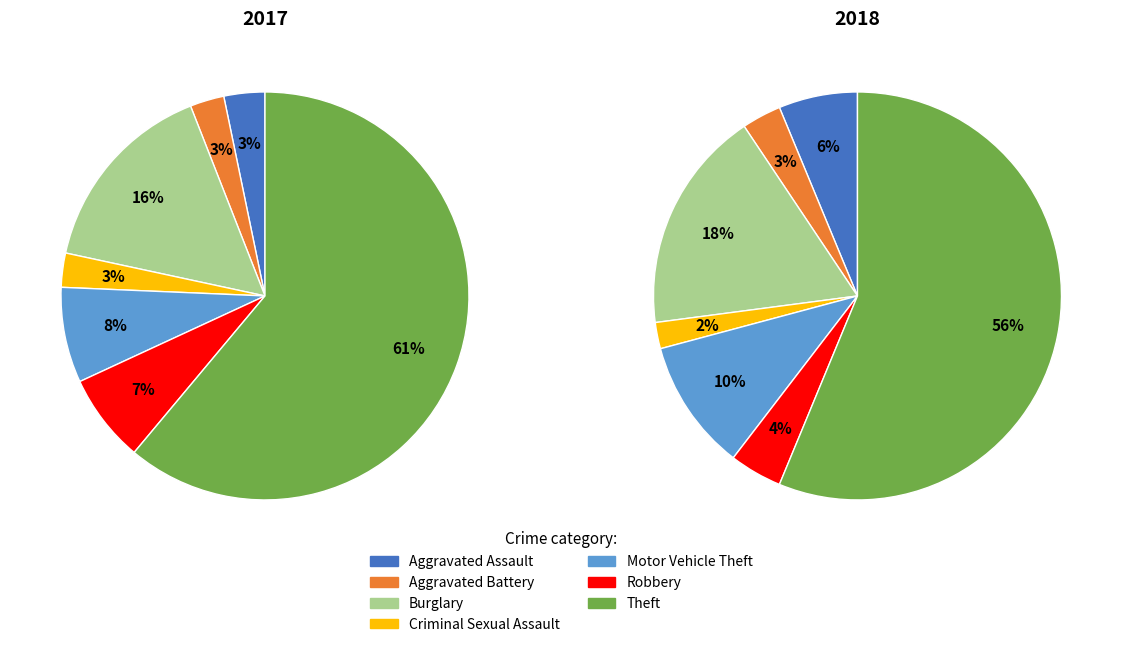

How many segments does this pie chart have?

7